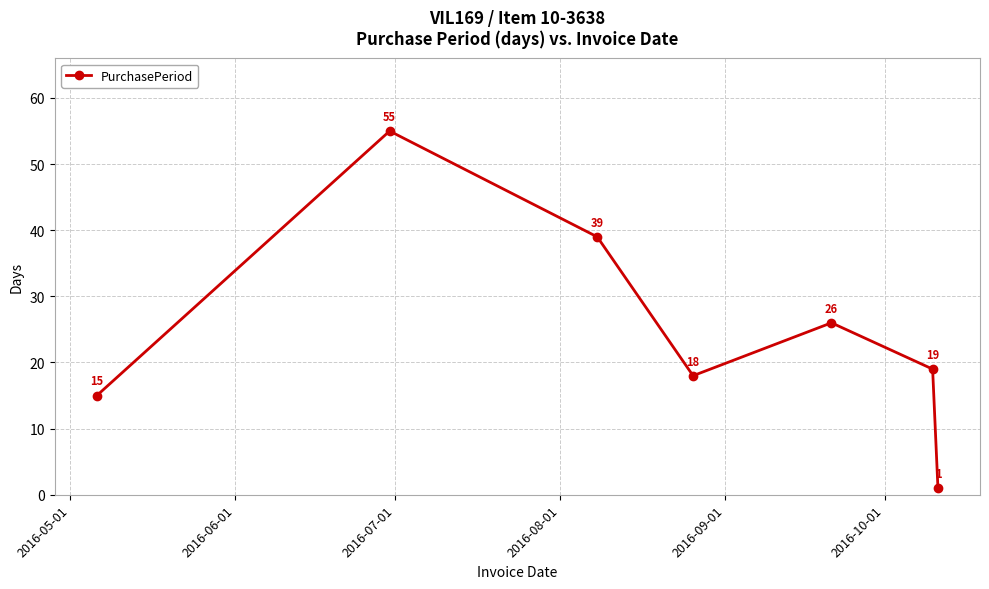

What is the maximum value shown in the chart?

55